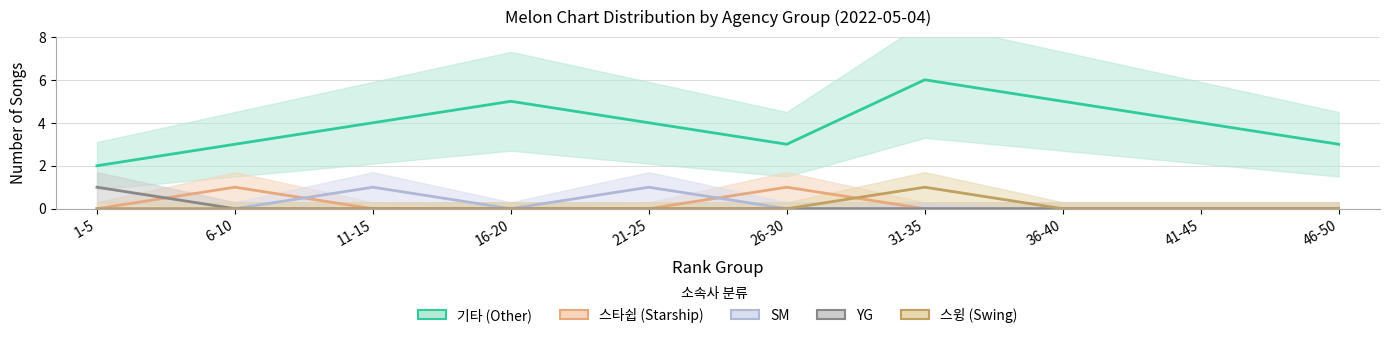

True or false: YG and SM intersect in this chart.

False